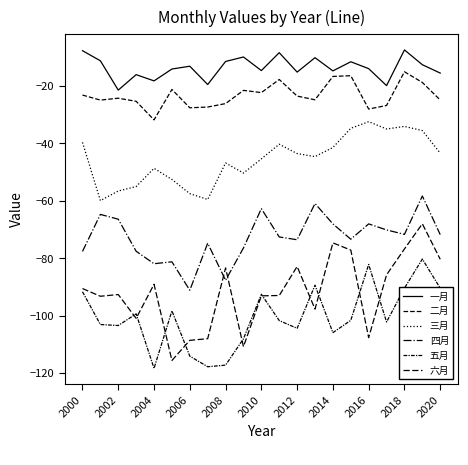

Is this an area chart (filled region under the line)?

No